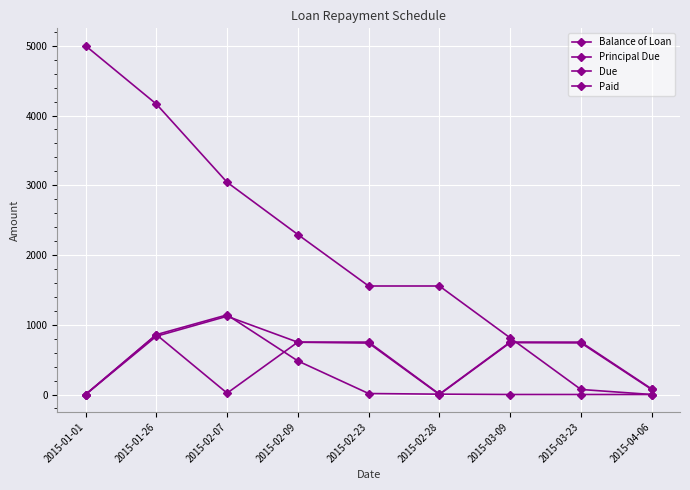

Is it true that Principal Due equals 1036.0 at 2015-02-23?

False